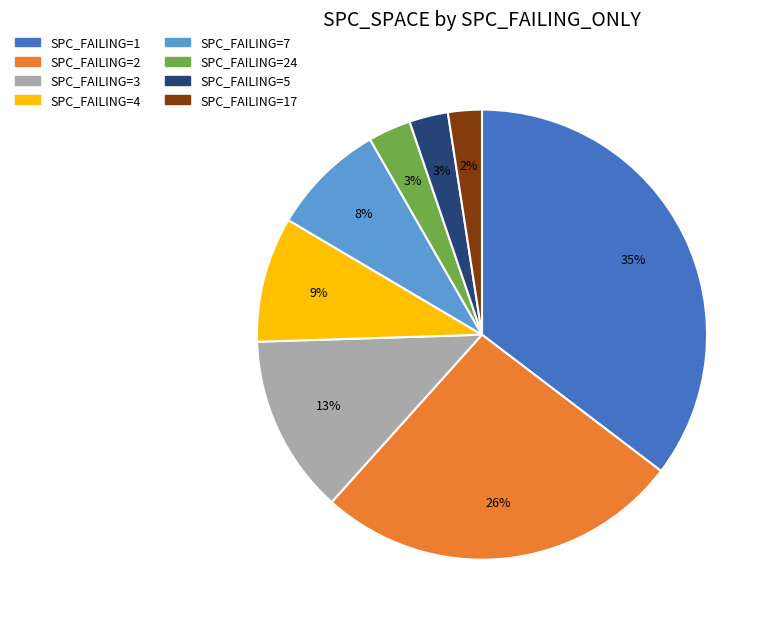

To the nearest percent, what portion does SPC_FAILING=4 represent?

9%